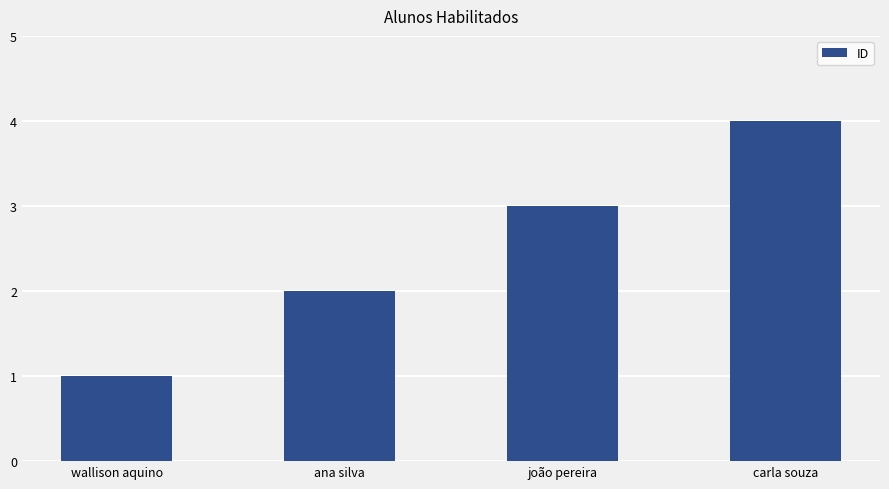

What is the sum of all values?

10